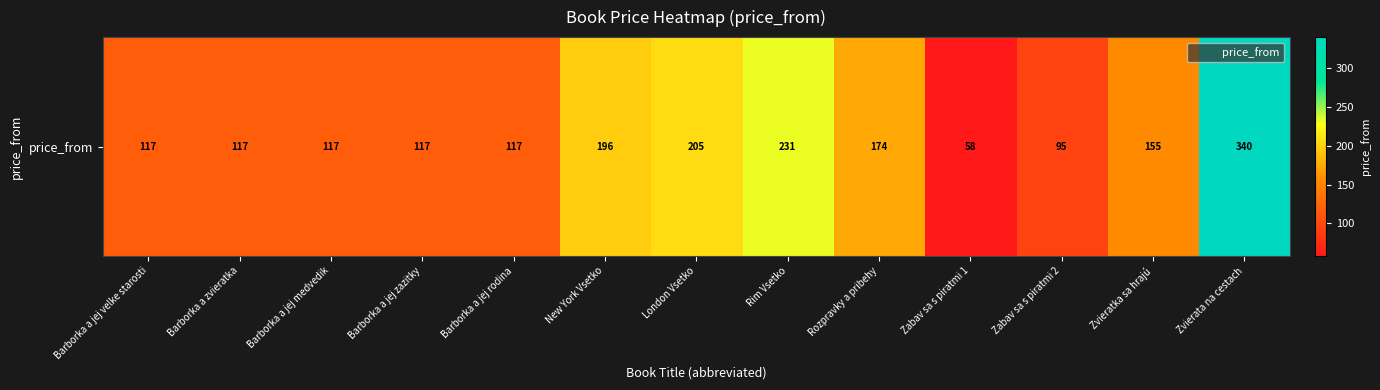

What is the difference between the values at Barborka a zvieratka and Zvieratka sa hrajú?

38